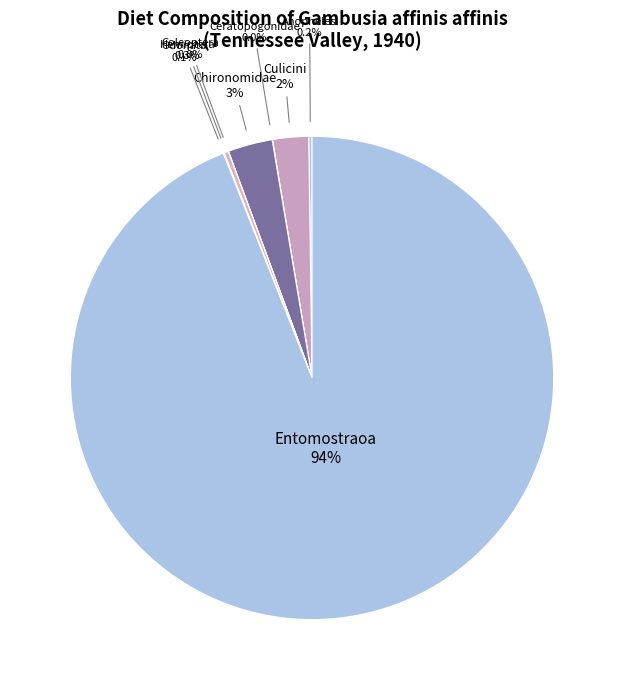

How many slices are in this pie chart?

8